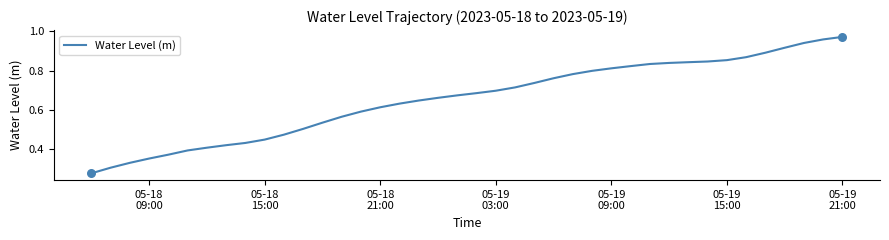

Does the chart have visible grid lines?

No